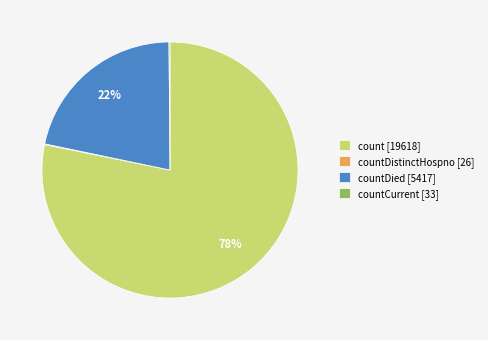

To the nearest percent, what percentage of the pie is count [19618]?

78%